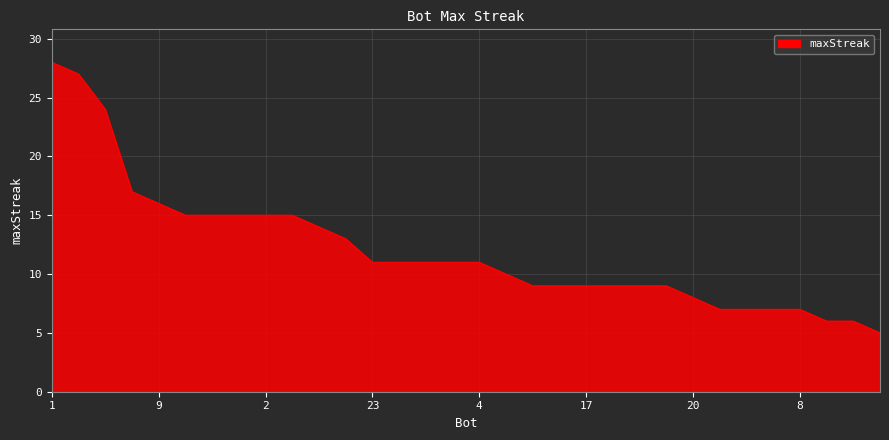

What is the difference between the maximum and minimum values?

23